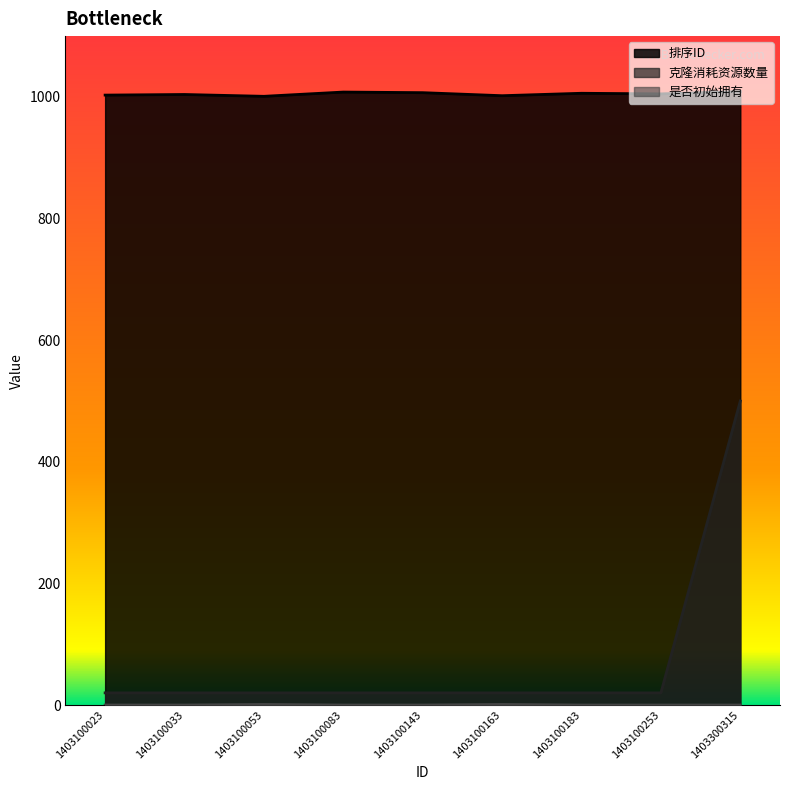

How many interior local valleys does the 排序ID series have?

3